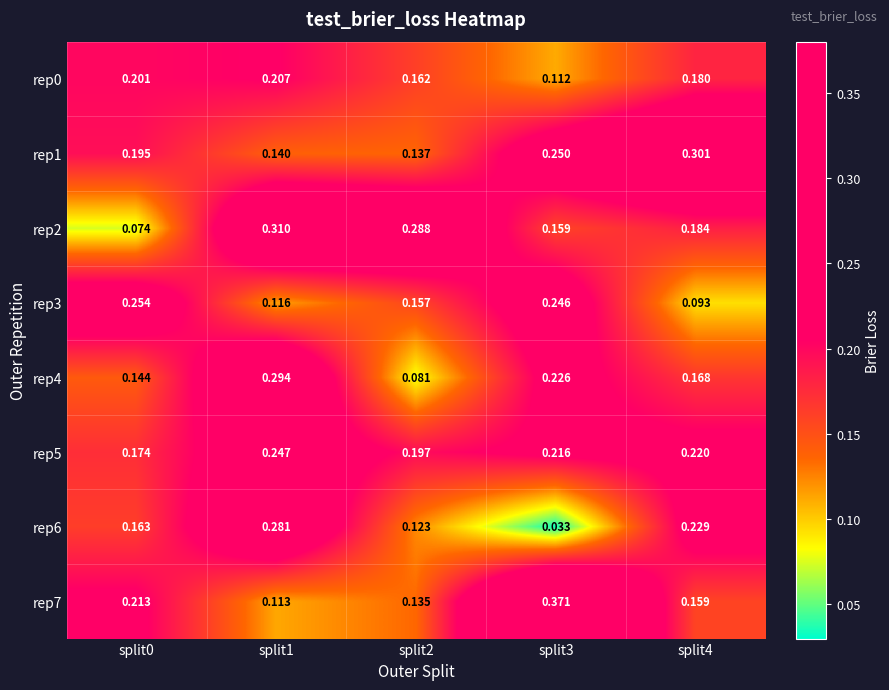

Is the value of rep3 at split2 greater than the value of rep2 at split3?

No